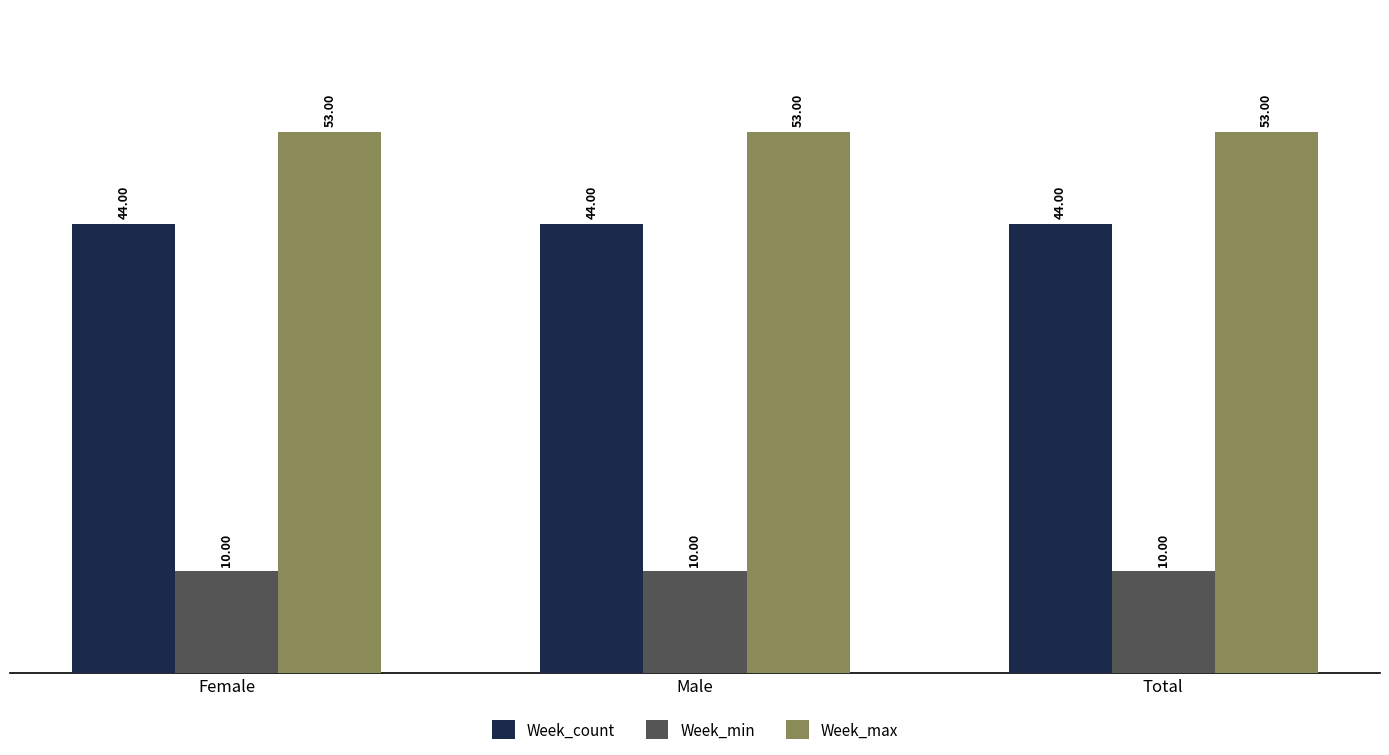

What is the total value across all series at Female?

107